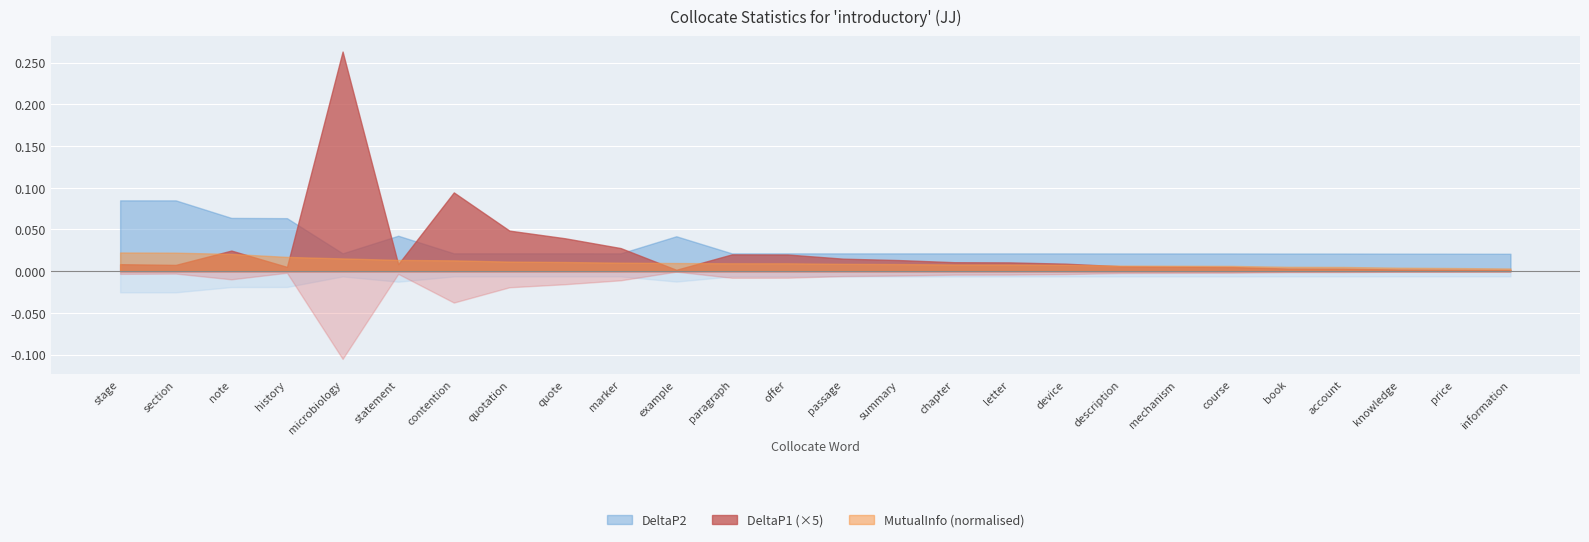

At how many categories does at least one series exceed 0?

26